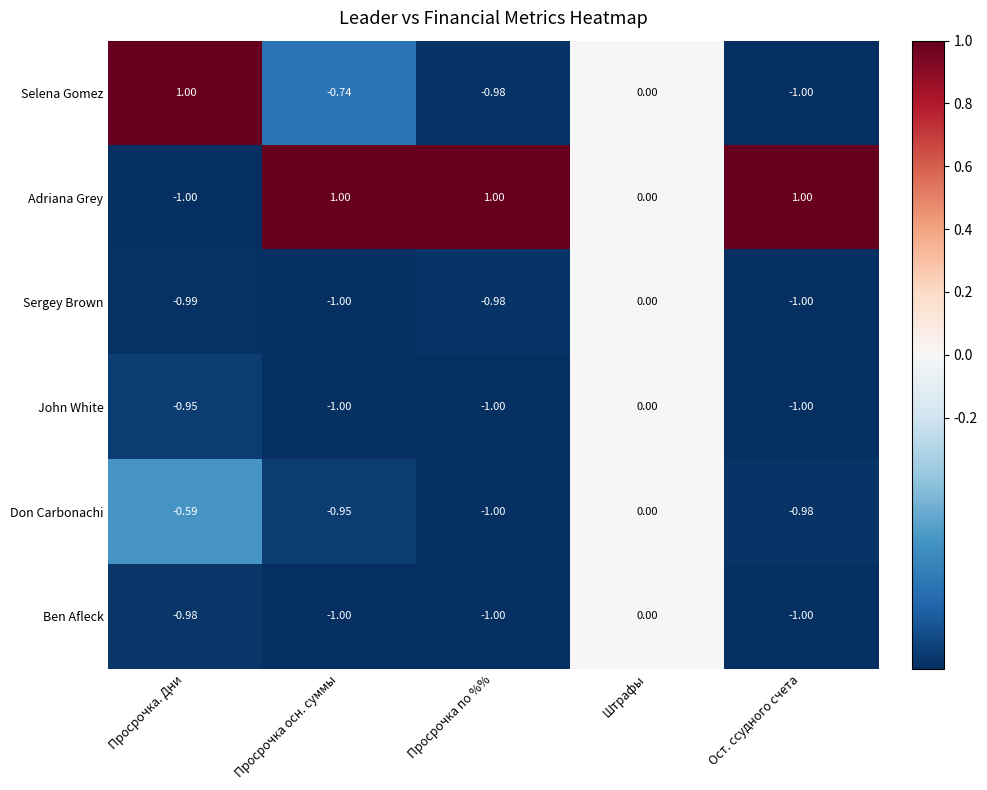

Which category has the highest value in the Selena Gomez series?

Просрочка. Дни